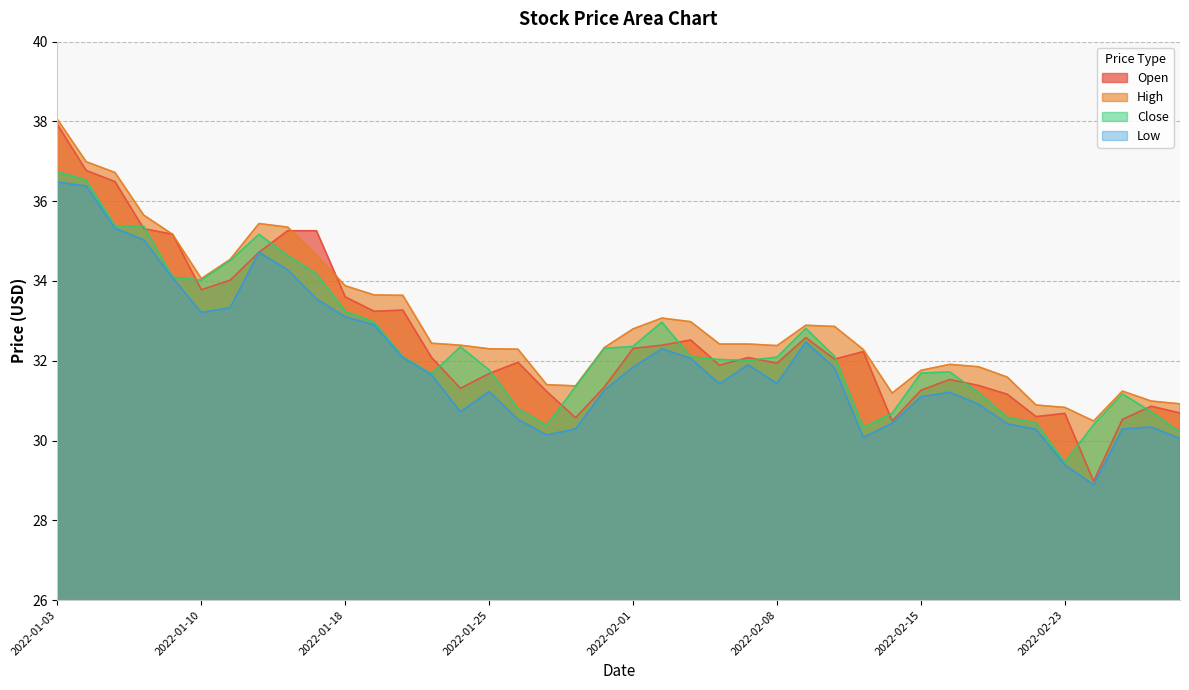

At 2022-01-25, list the series in order from largest to smallest.

High, Close, Open, Low